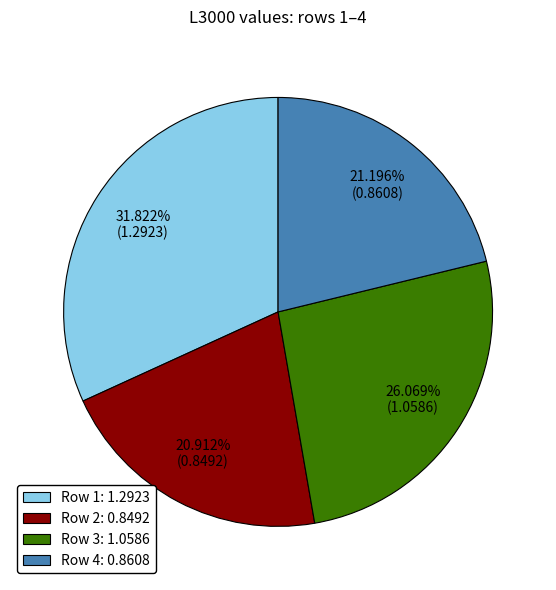

Which slice is the largest?

Row 1: 1.2923